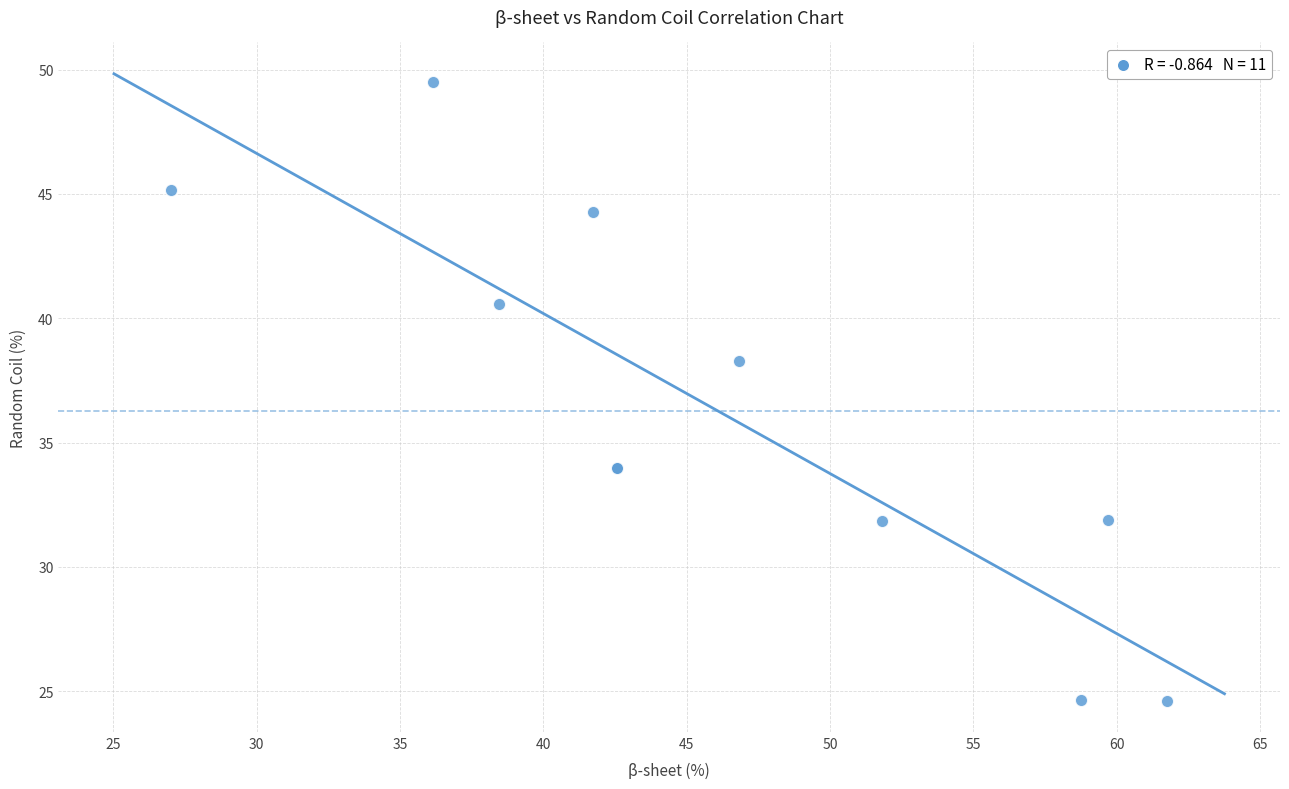

What Y value in the scatter plot is closest to 37?

38.3